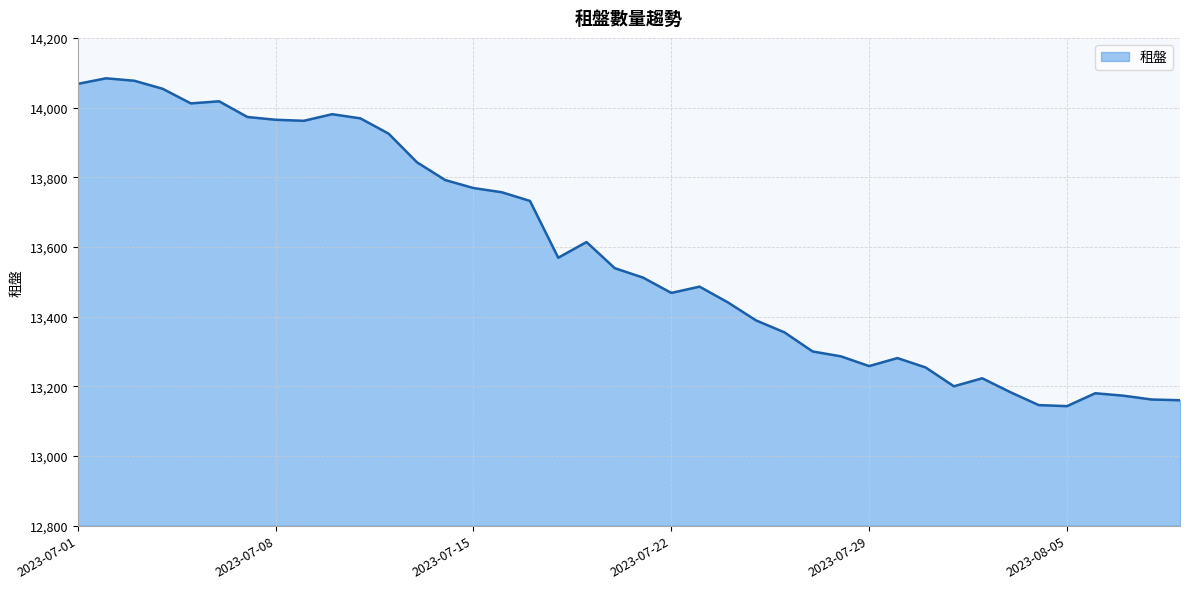

What is the difference between the maximum and minimum values?

941